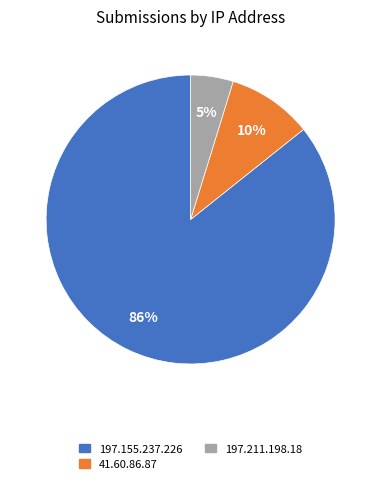

Rank the categories by value from lowest to highest.

197.211.198.18, 41.60.86.87, 197.155.237.226